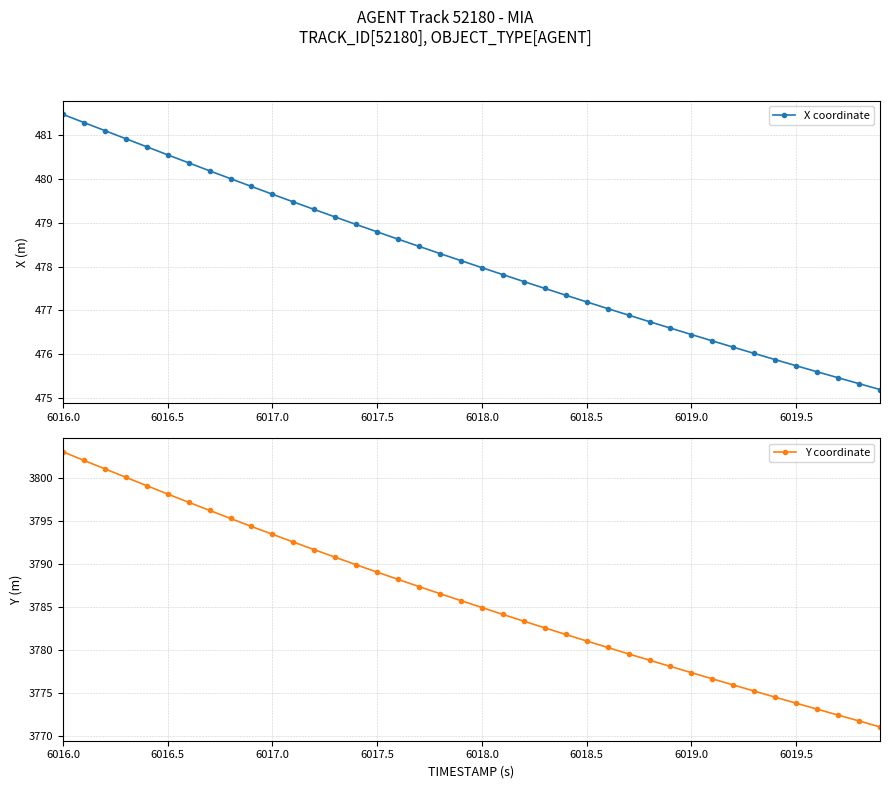

What is the smallest value displayed?

475.2